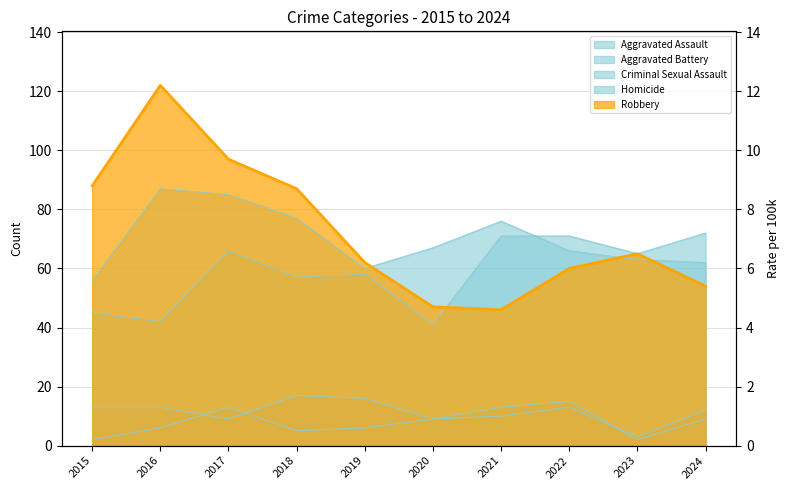

What is the total value across all series at 2017?

270